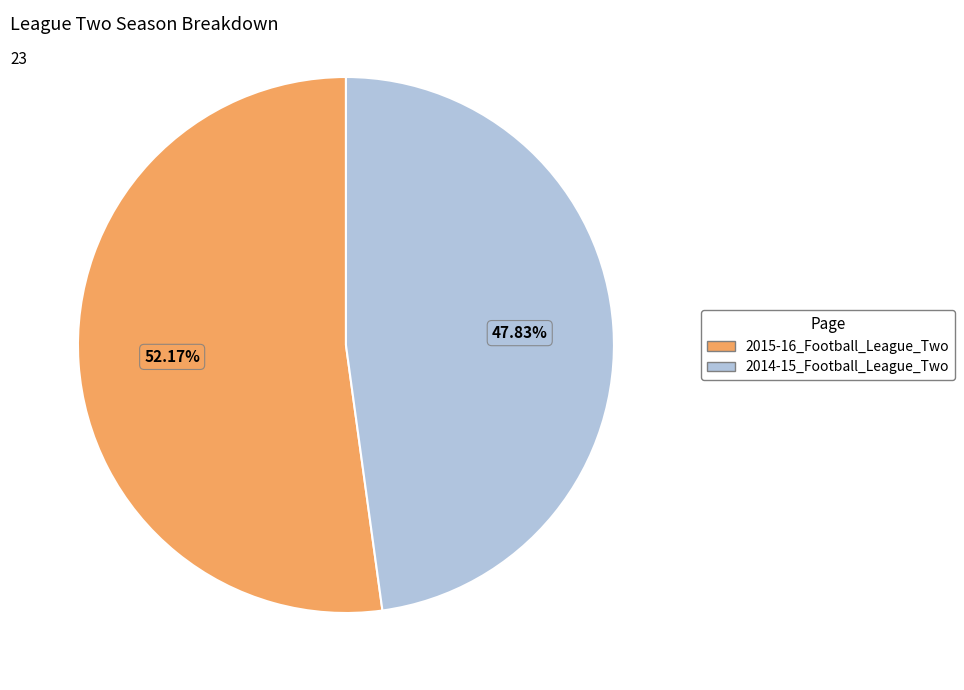

To the nearest percent, what is the difference between the 2015-16_Football_League_Two and 2014-15_Football_League_Two slice percentages?

4%